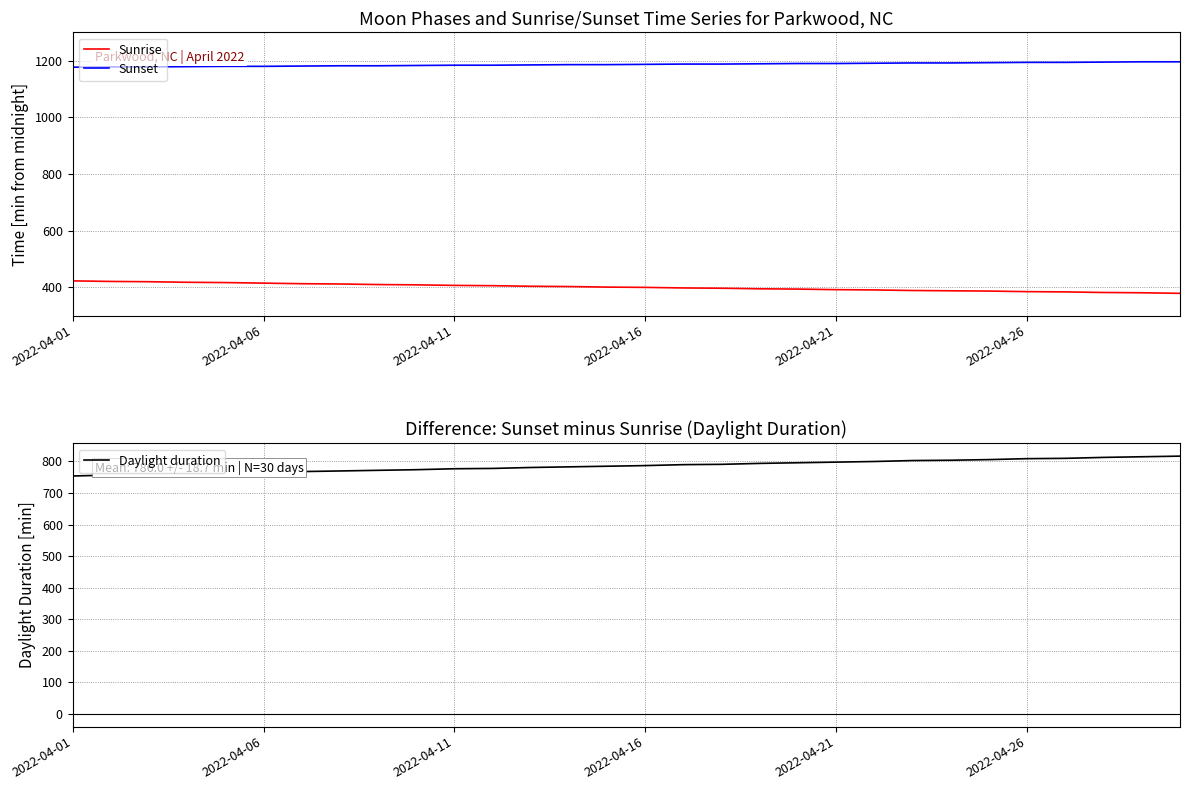

What is the highest value of the Sunset series?

1196